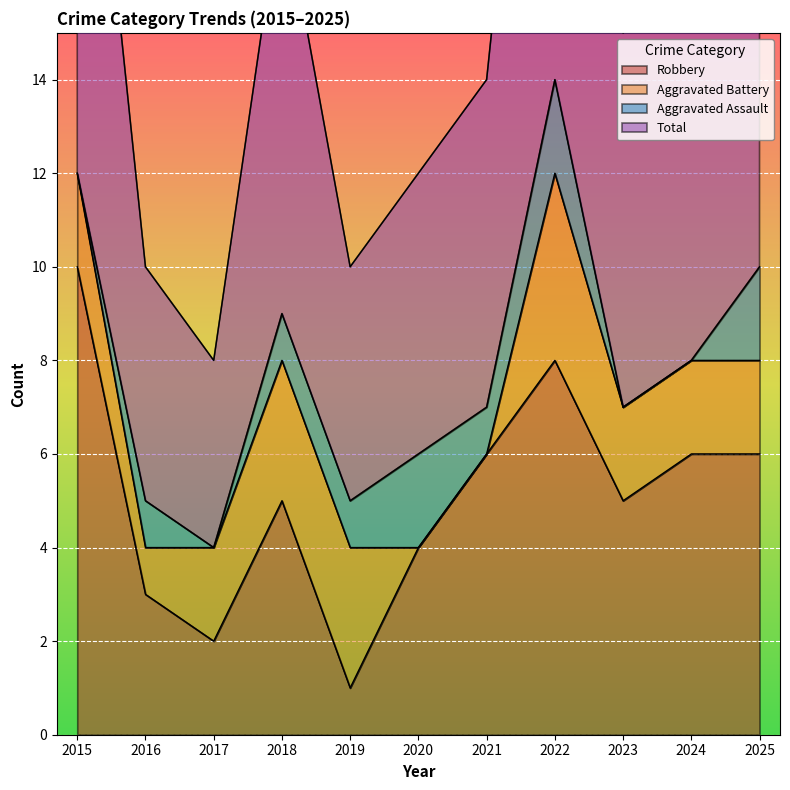

At which category is the sum across all series the highest?

2022